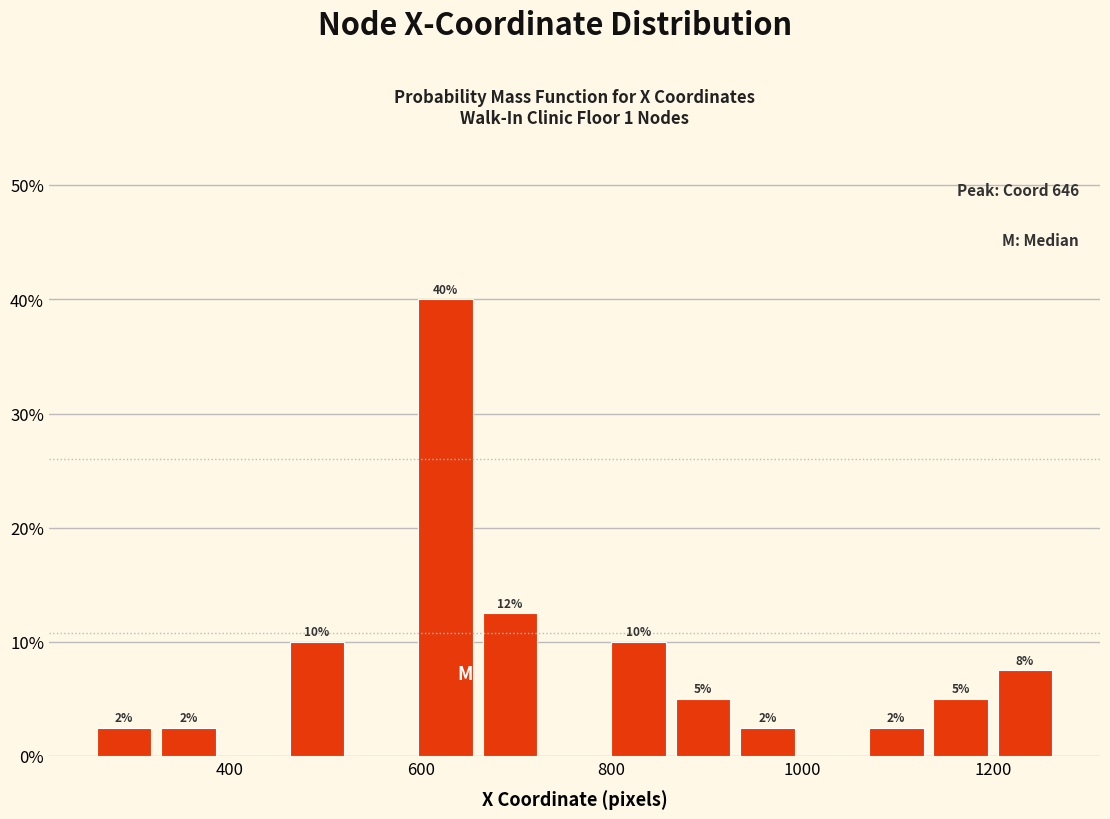

Around what value on the x-axis is the tallest bar? Give the approximate position of its centre, as read against the axis.

620